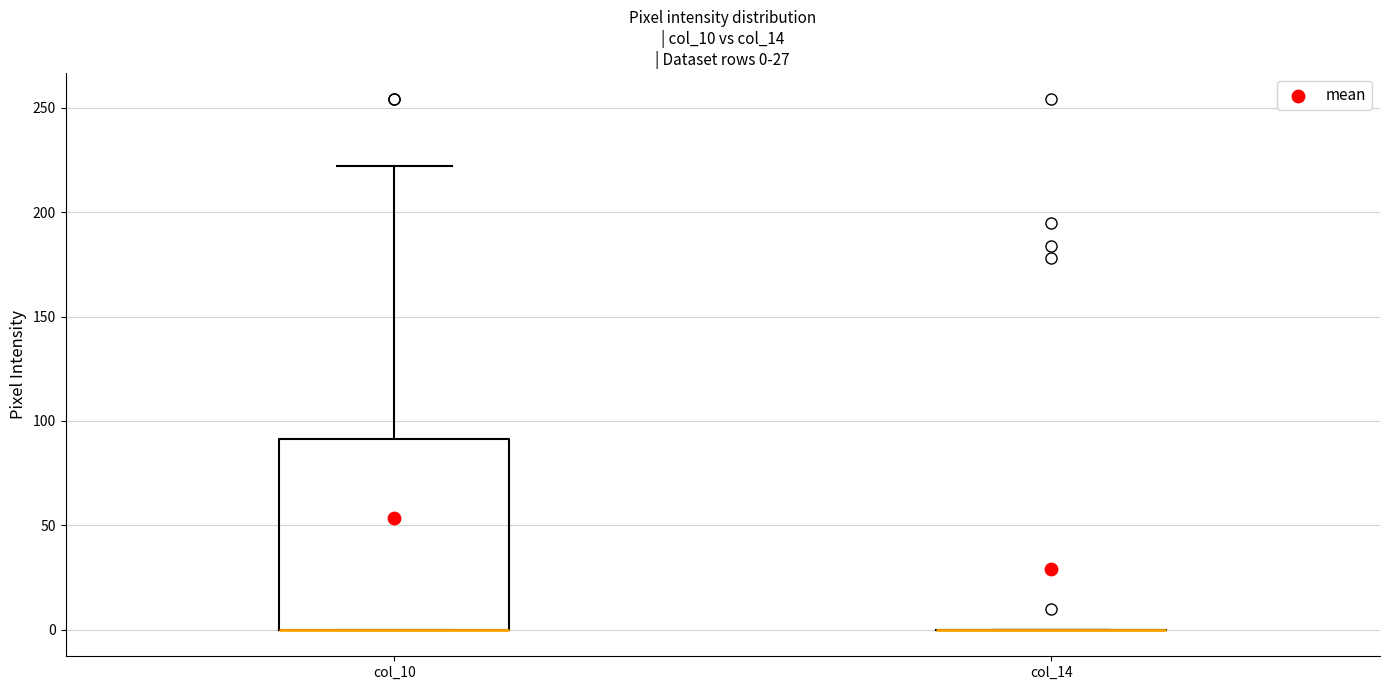

Which box is the tallest, from its lower edge to its upper edge?

col_10